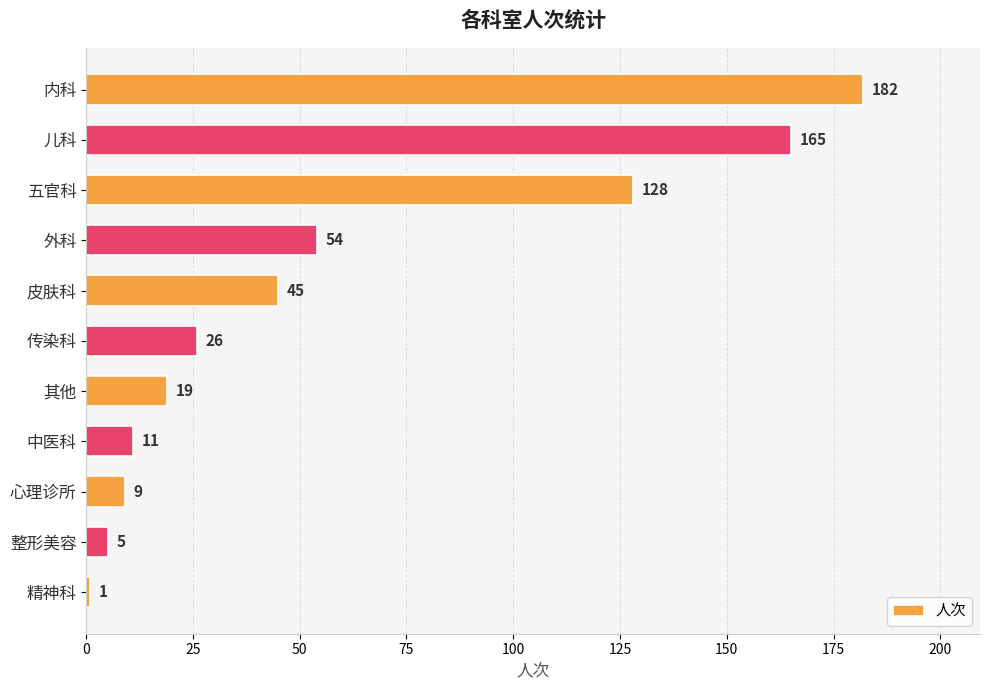

How many bars are there in total?

11